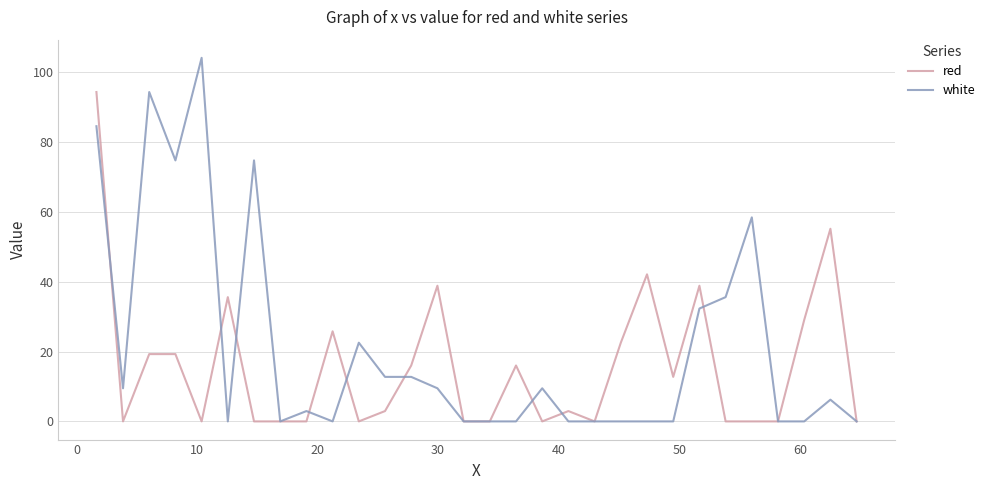

List the series in order of their peak value, highest first.

white, red